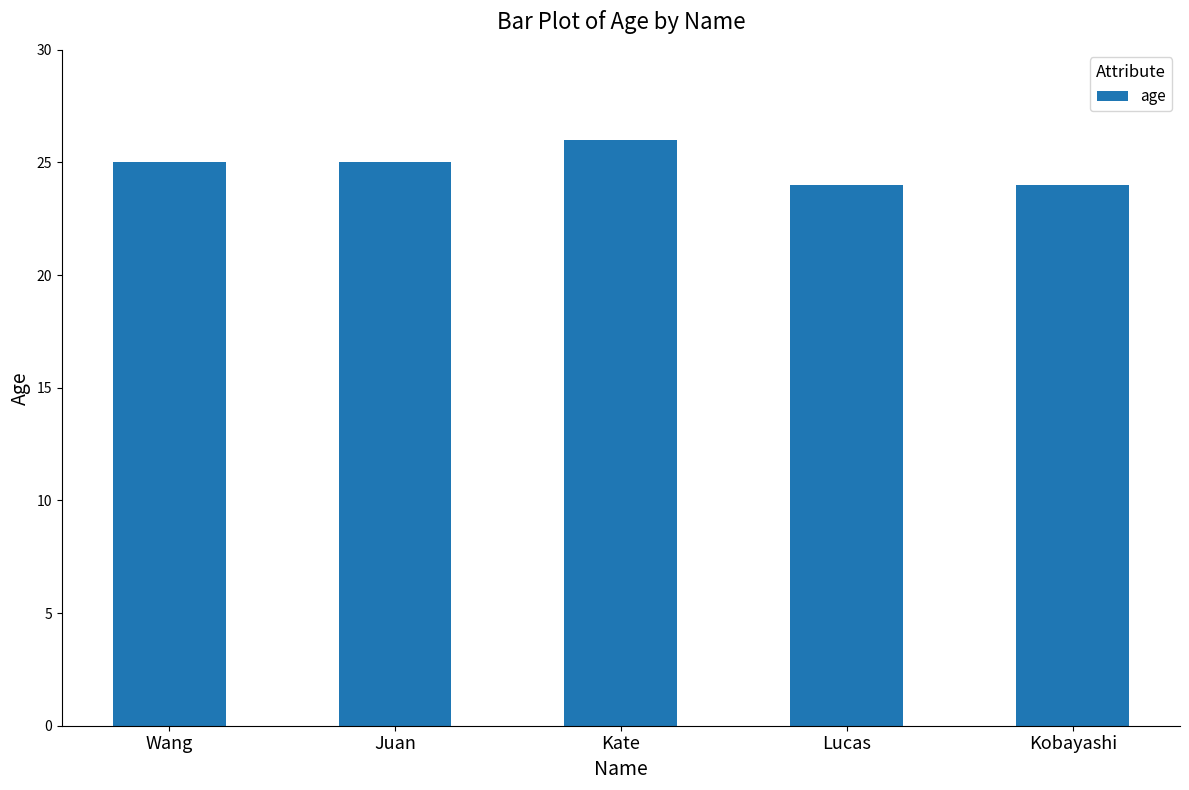

What is the difference between the maximum and minimum values?

2